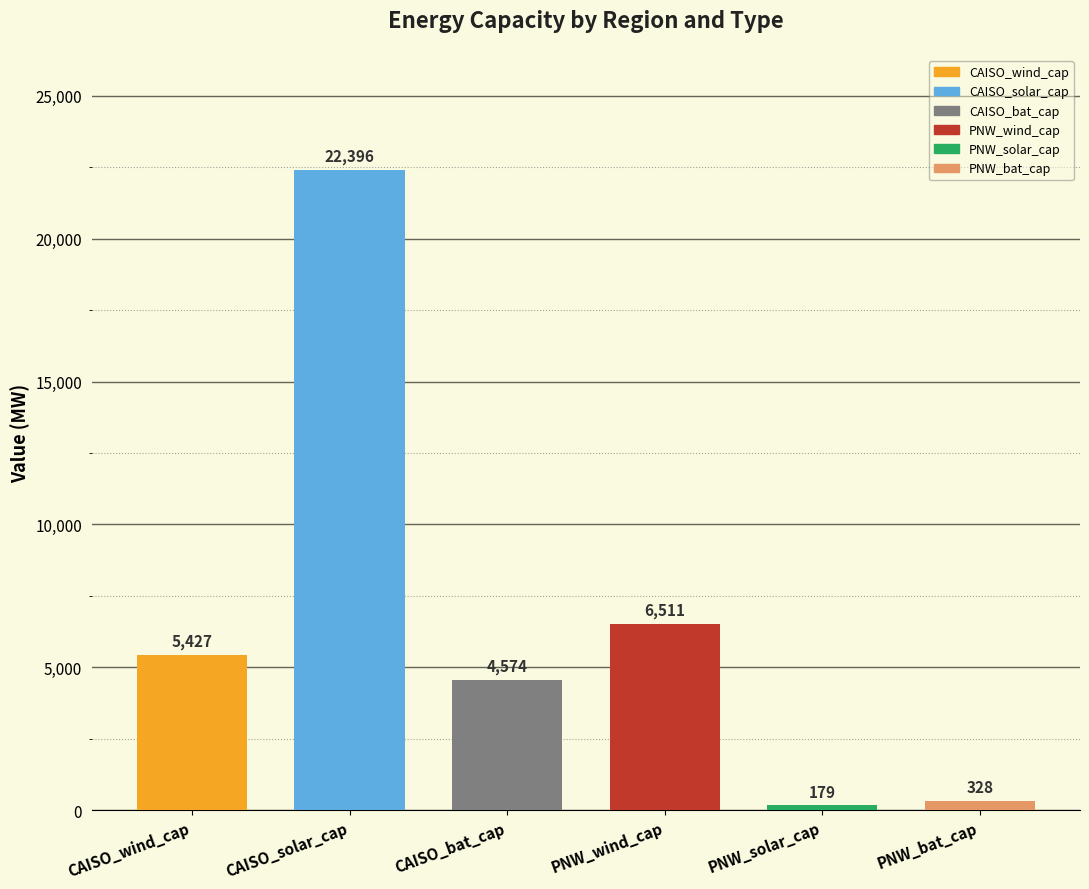

The chart shows a value of 179.2 at PNW_solar_cap. True or false?

True